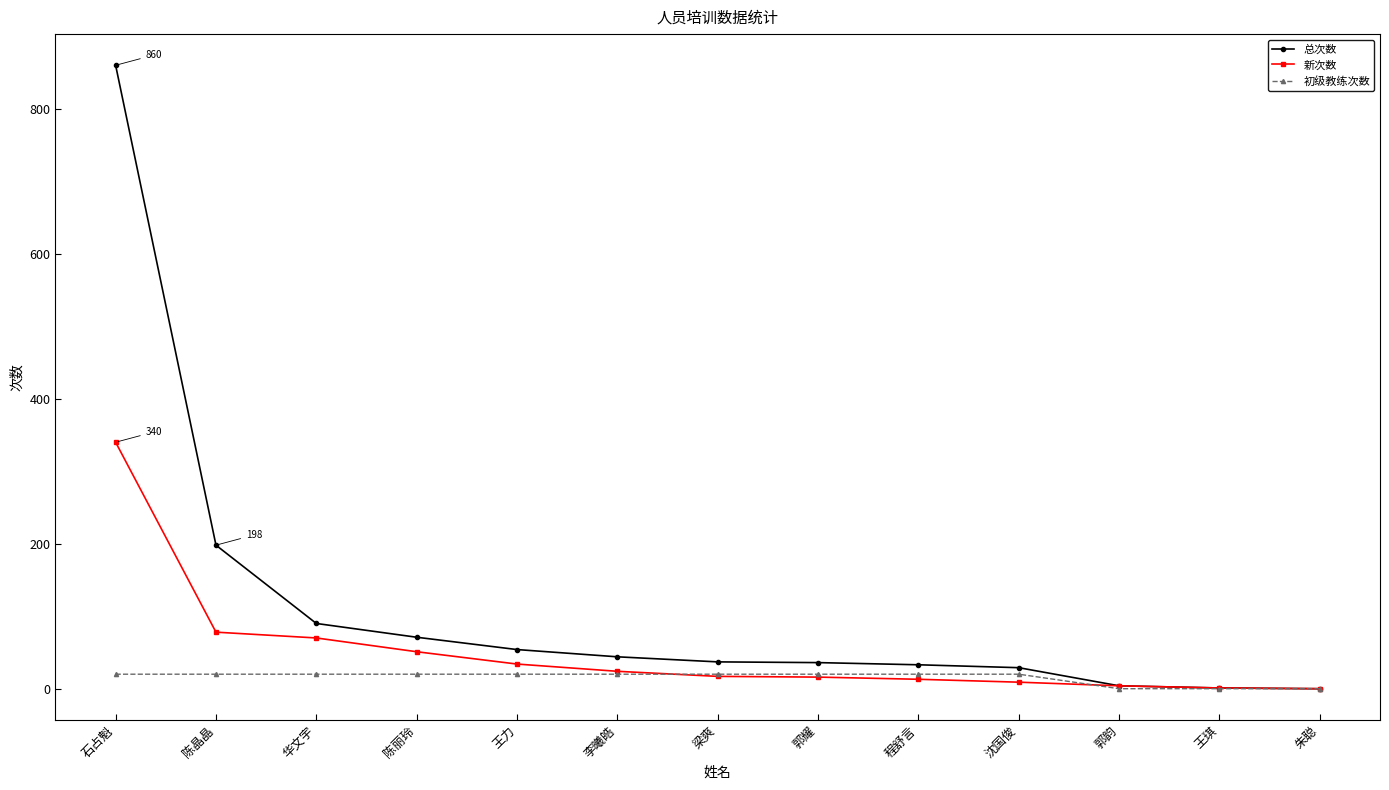

Rank the series by their average value, from lowest to highest.

初级教练次数, 新次数, 总次数